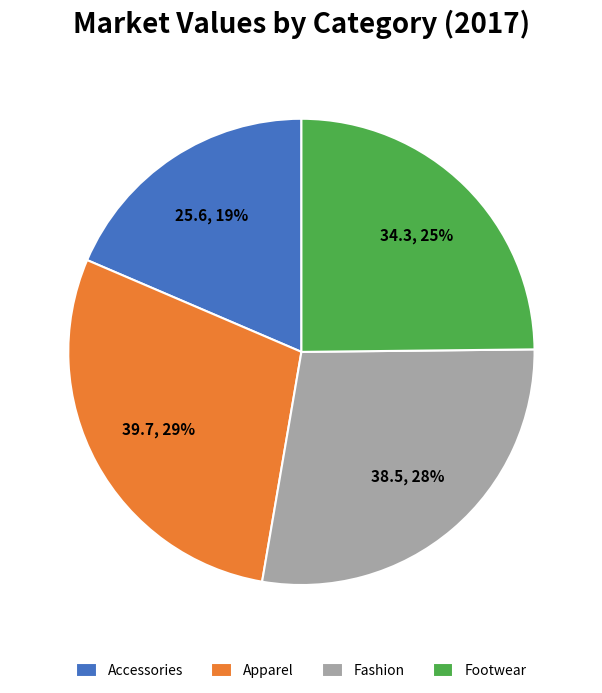

What is the largest slice in the pie chart?

Apparel